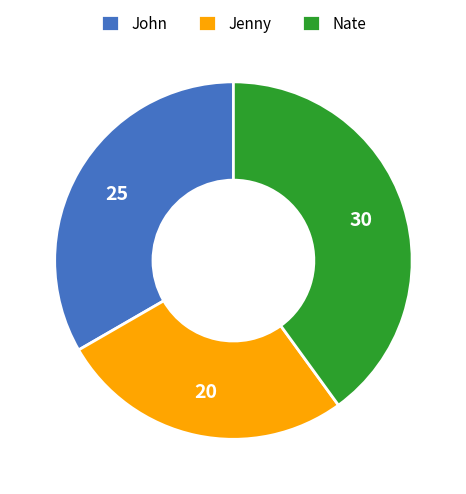

Which category has the biggest portion of the pie?

Nate